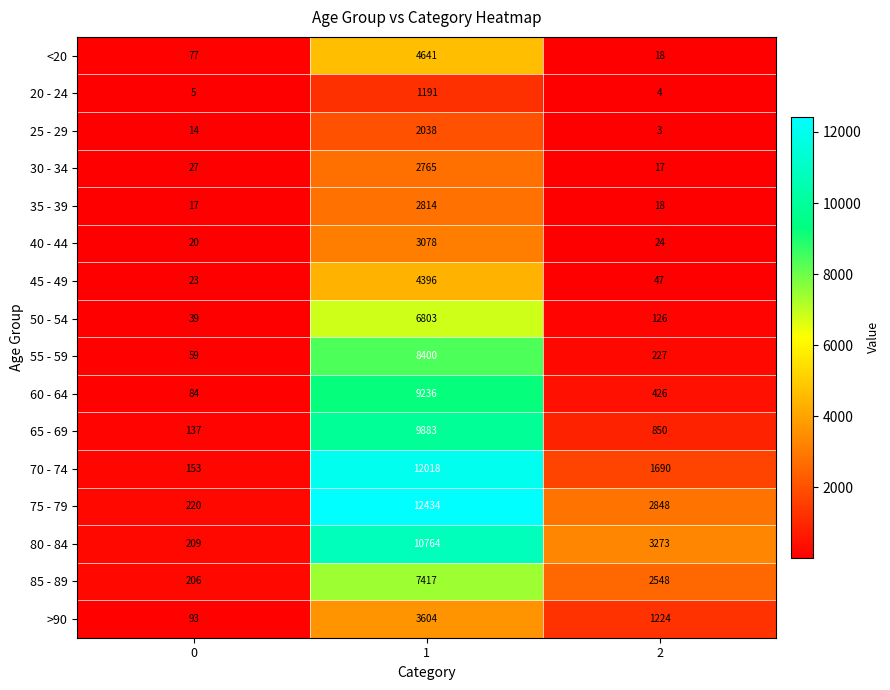

What is the difference between the highest and lowest values at 0?

215